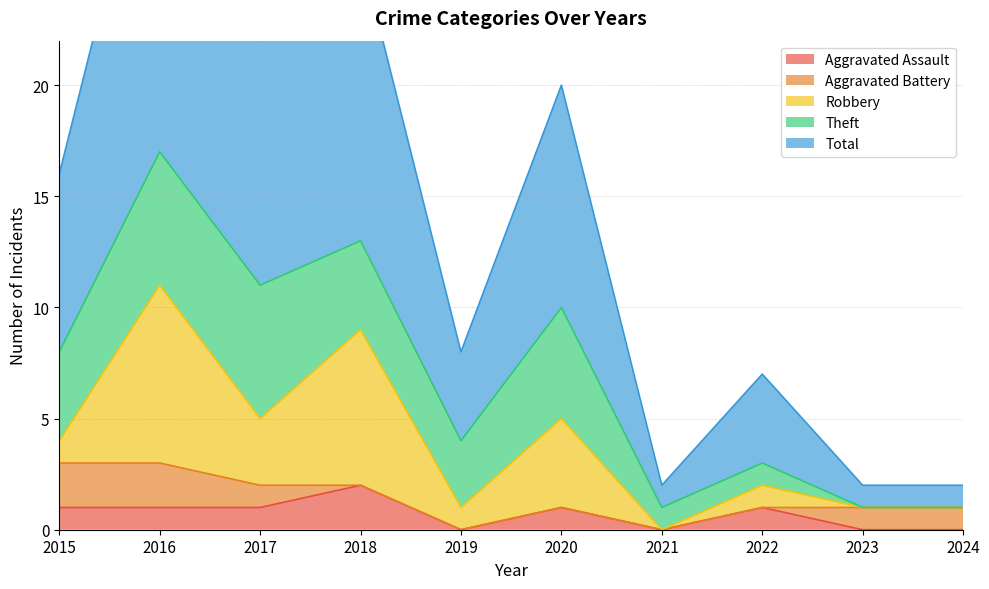

List the labels in order of Theft value, largest first.

2016, 2017, 2020, 2015, 2018, 2019, 2021, 2022, 2023, 2024